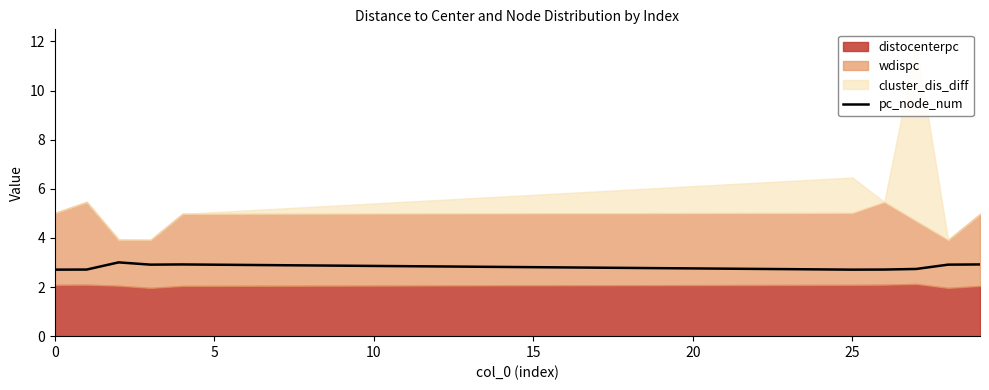

Does the chart display data point markers on the line(s)?

No